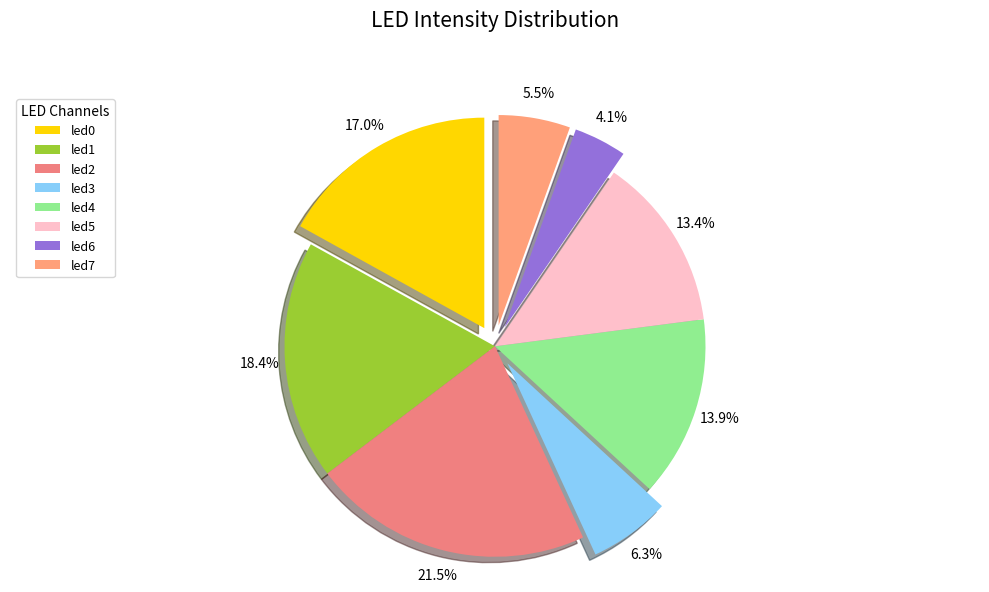

The led4 slice represents 14% of the pie. True or false?

True